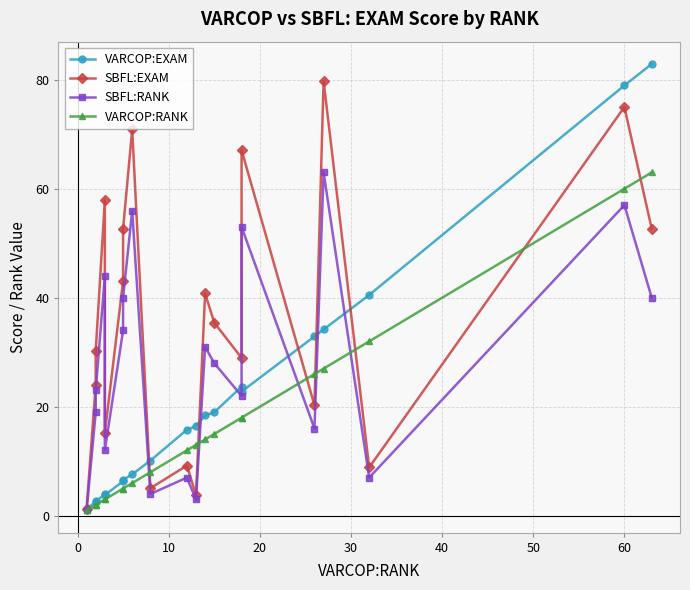

Rank the series by their maximum value, from highest to lowest.

VARCOP:EXAM, SBFL:EXAM, SBFL:RANK, VARCOP:RANK